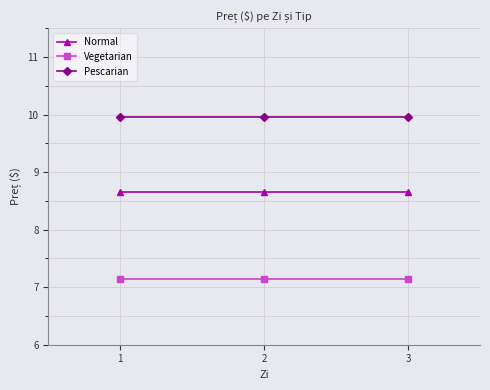

Rank the series by their maximum value, from highest to lowest.

Pescarian, Normal, Vegetarian